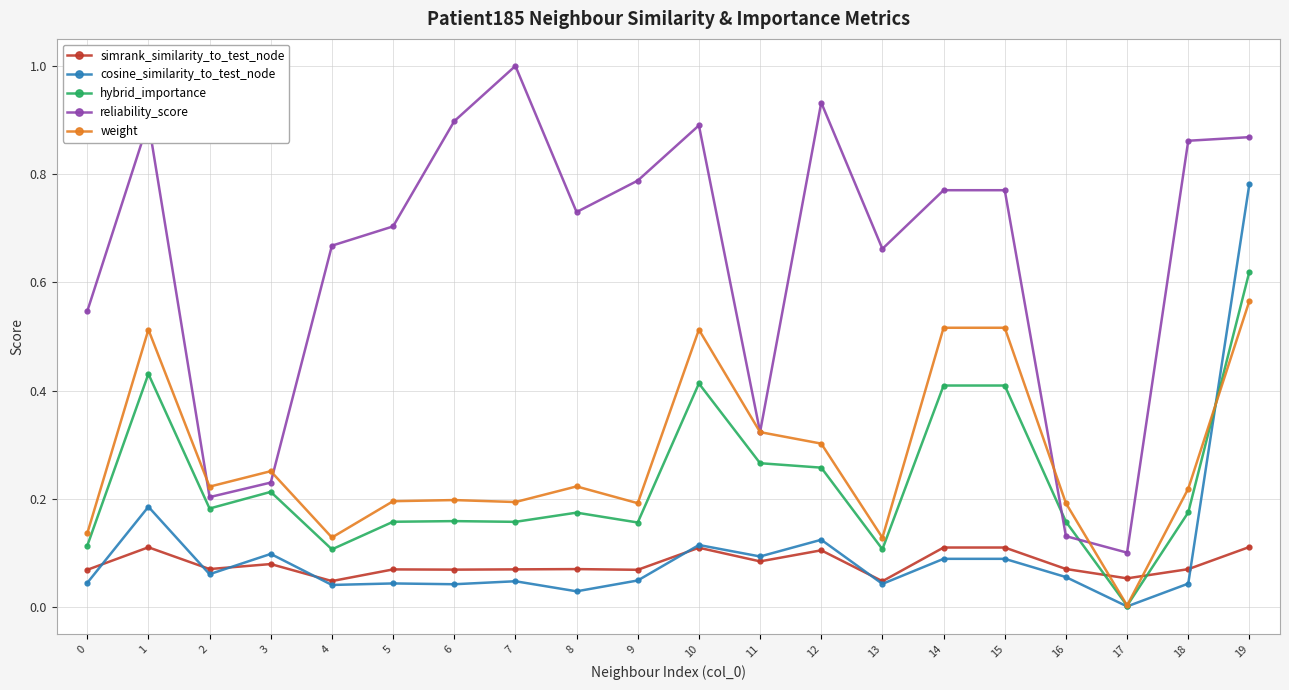

At which category does cosine_similarity_to_test_node reach its first local peak?

1